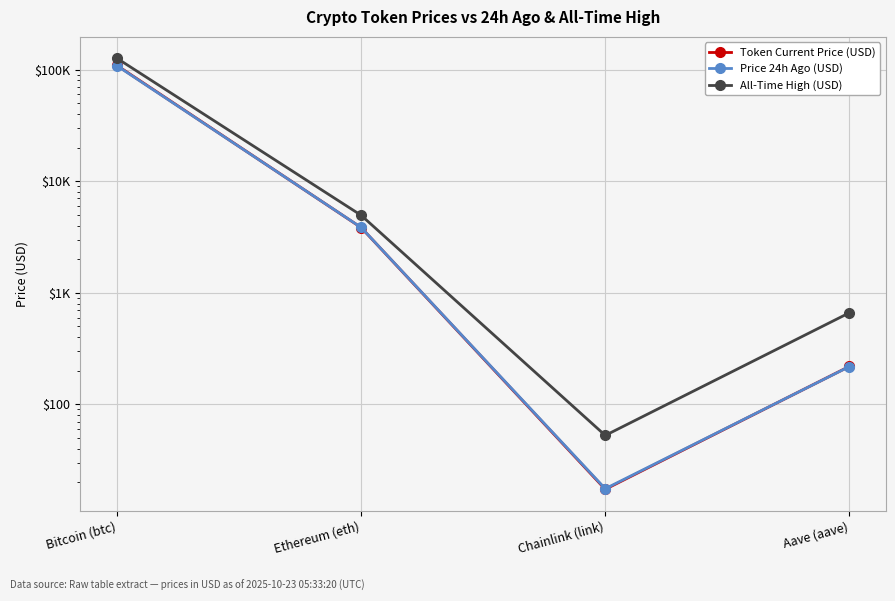

True or false: All-Time High (USD) has a value of 661.7 at Aave (aave).

True